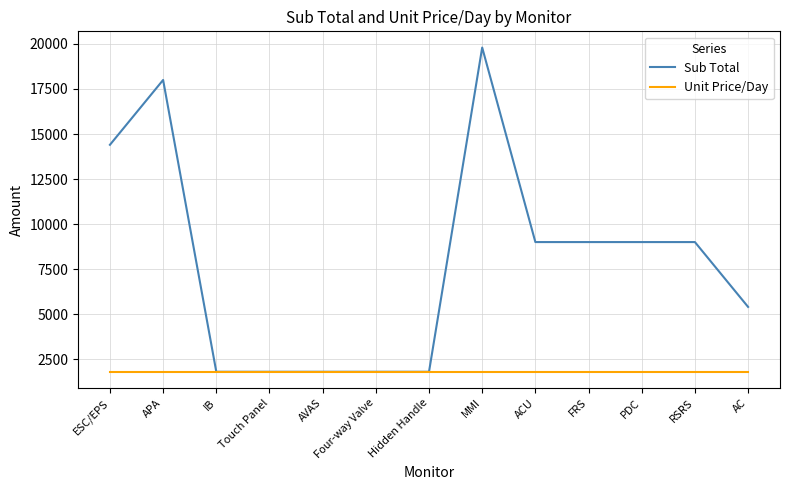

How many lines are shown in the chart?

2